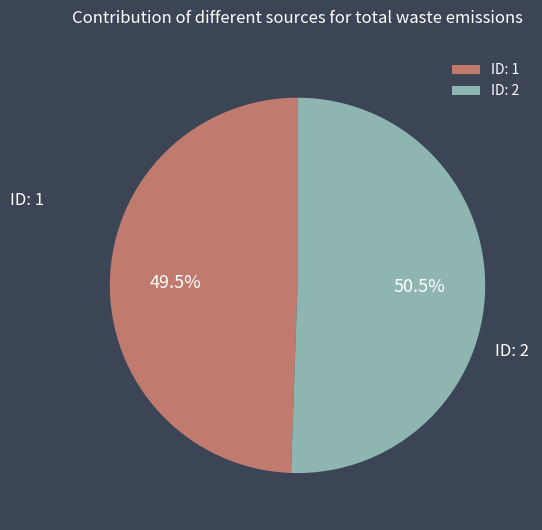

Which has a higher value, ID: 1 or ID: 2?

ID: 2